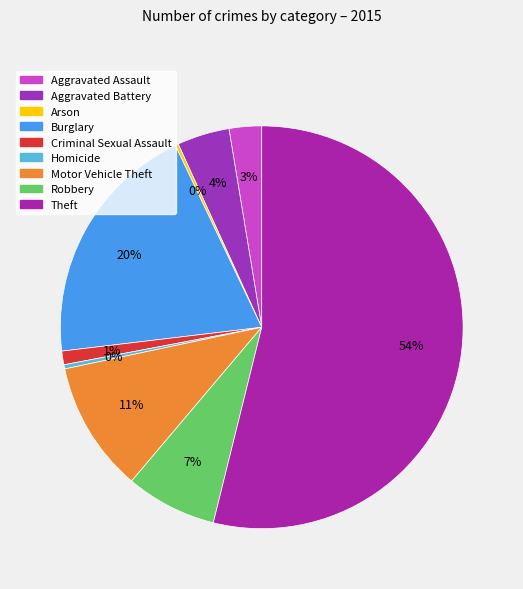

To the nearest percent, what is the difference between the largest and smallest slice percentages?

54%